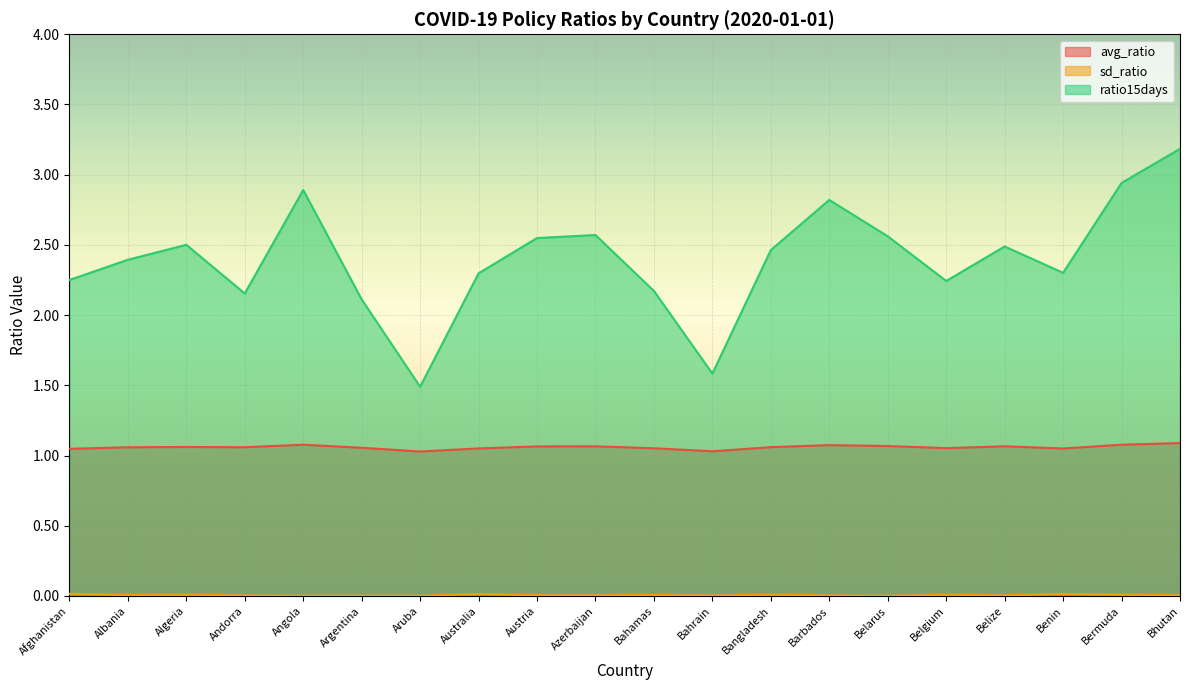

The value of ratio15days at Bangladesh is 2.5. True or false?

True